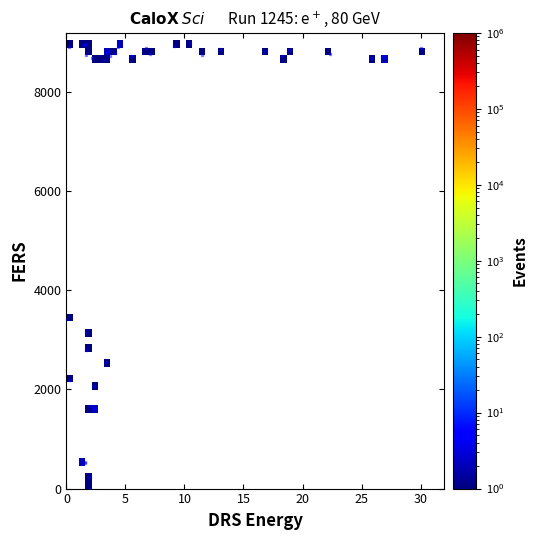

What Y value in the scatter plot is closest to 4500?

3417.0